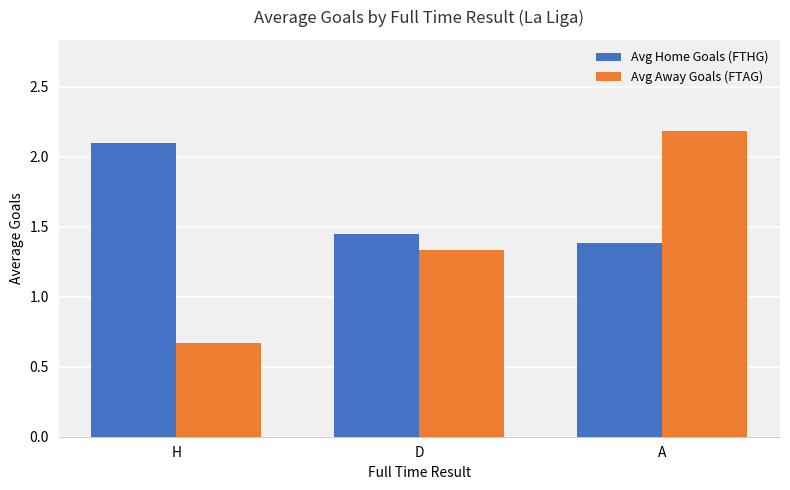

Is the value of Avg Home Goals (FTHG) at D greater than the value of Avg Away Goals (FTAG) at H?

Yes